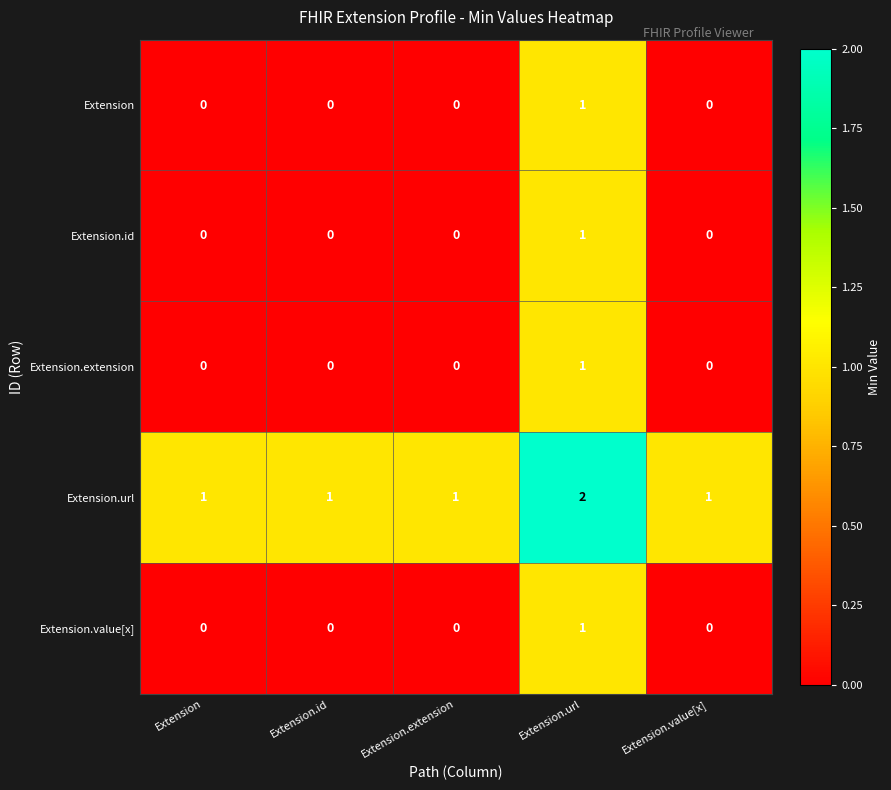

How many Extension.value[x] values are between 0 and 1?

5